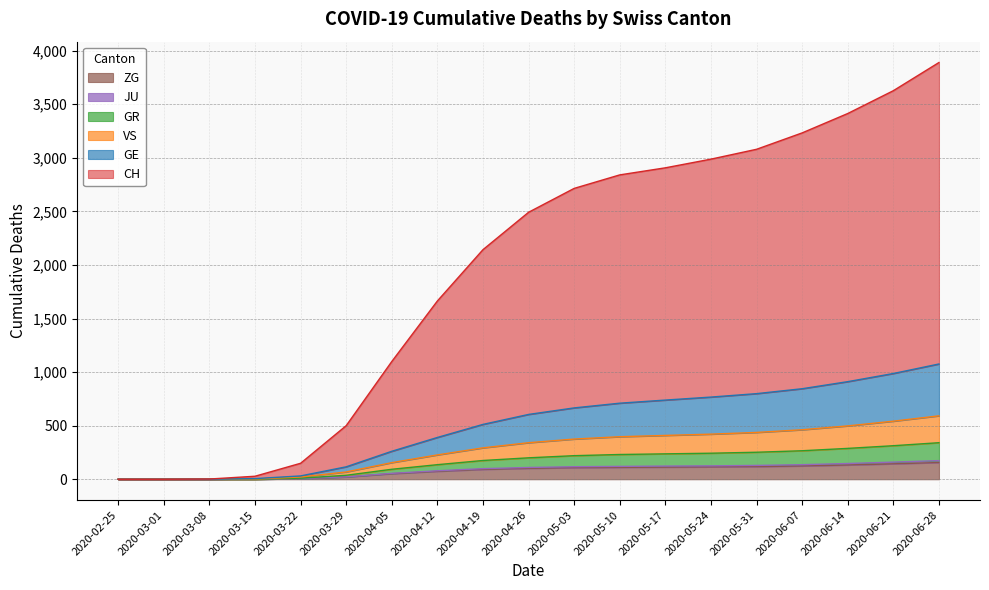

What is the label of the 7th point from the left?

2020-04-05